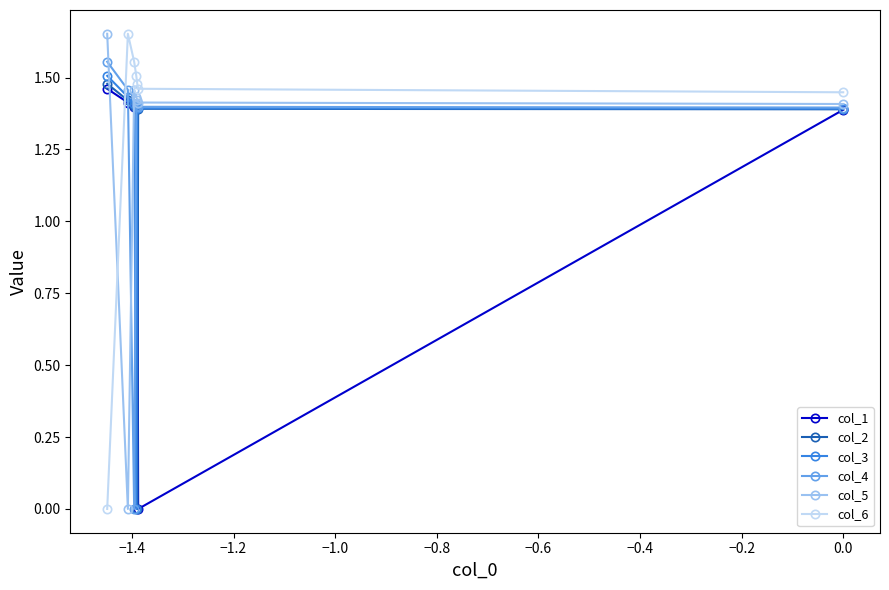

Count the number of categories in the chart.

7